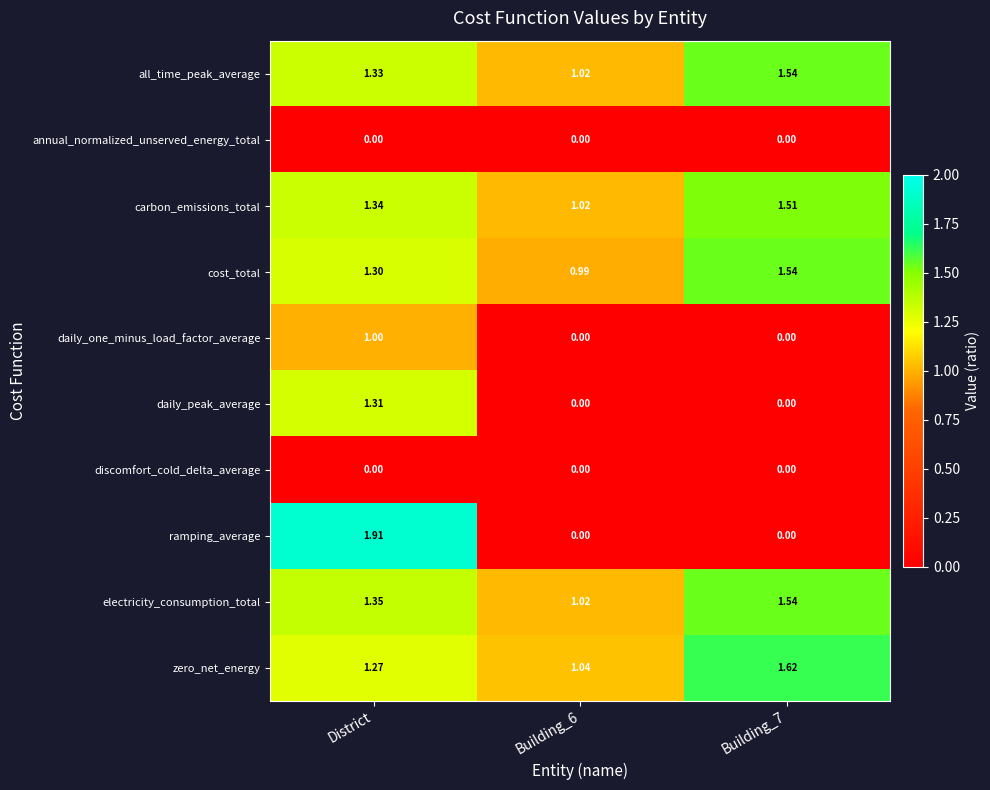

Which series has the largest total across all categories?

zero_net_energy